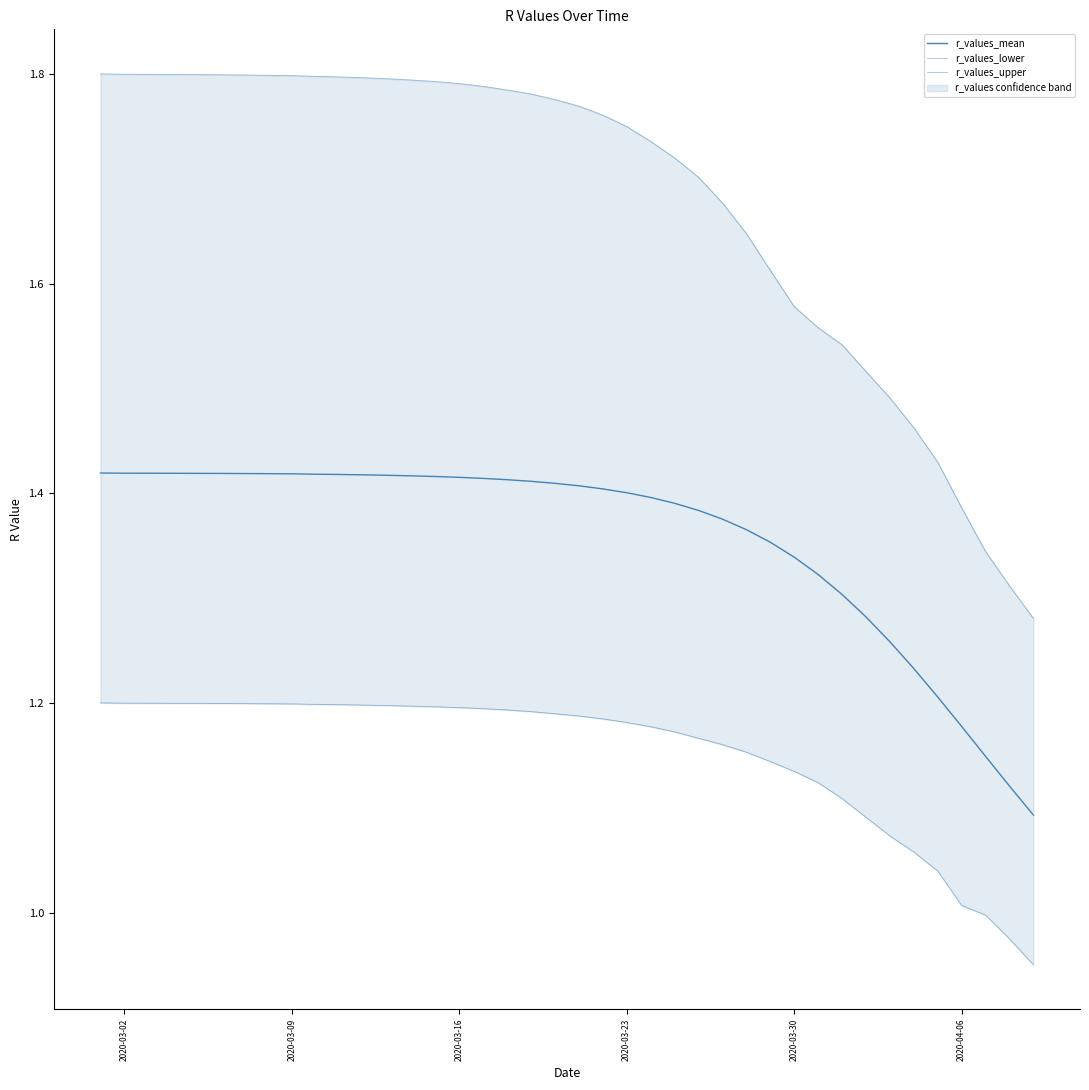

What is the minimum value for r_values_mean?

1.1